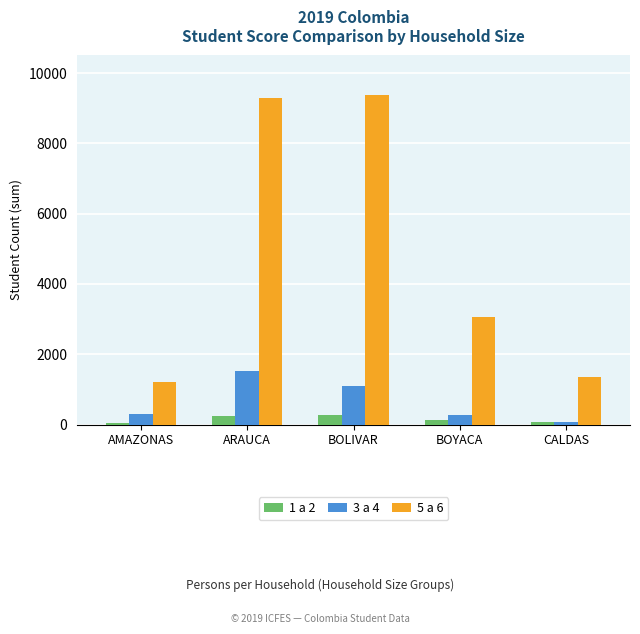

Which series has the widest spread of values?

5 a 6